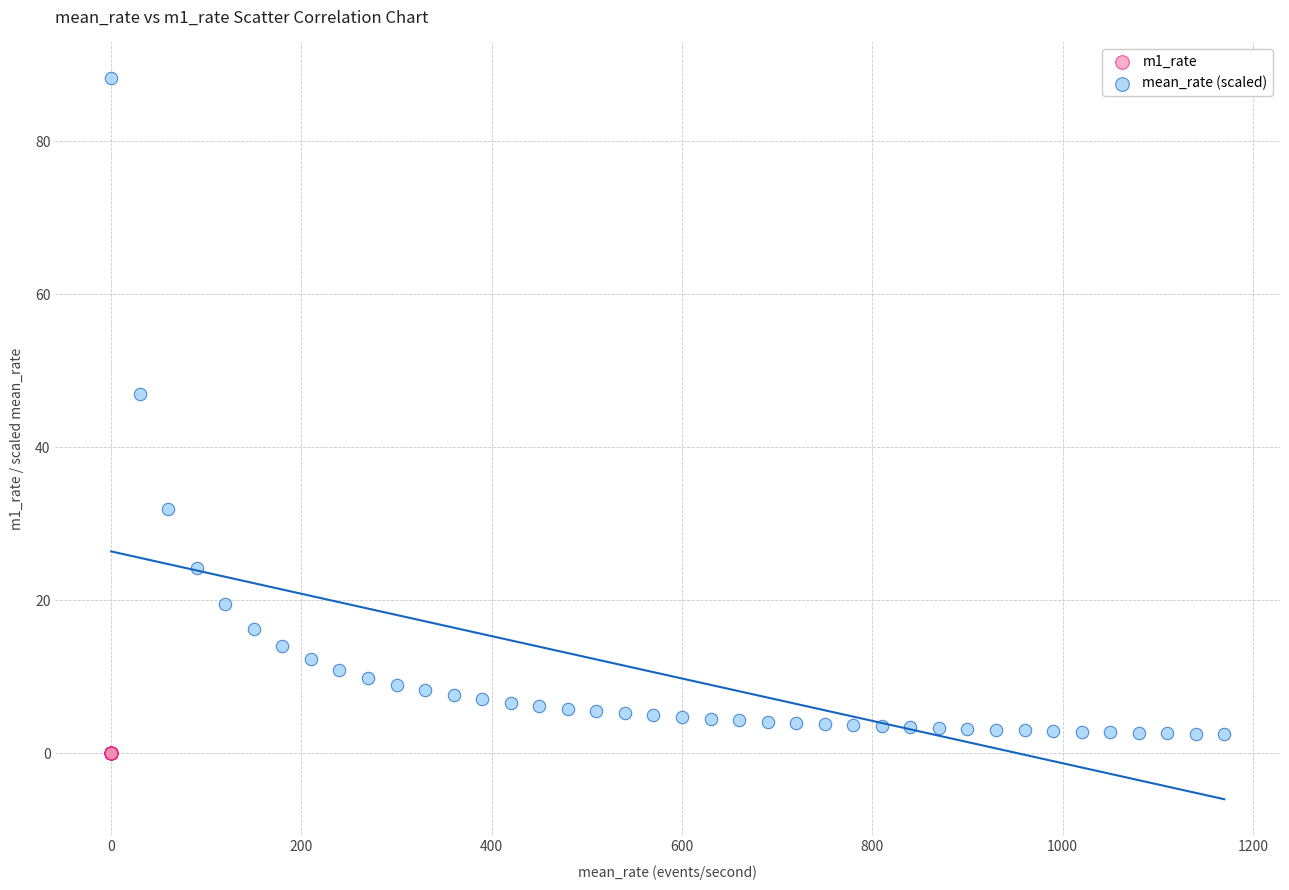

Which series contains the highest Y value?

mean_rate (scaled)